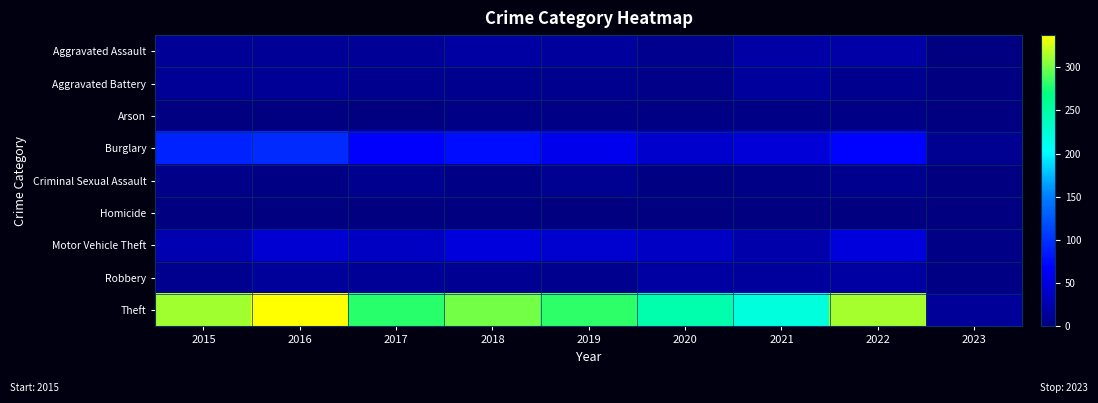

Reading left to right, transcribe all the data shown in this chart.

Aggravated Assault: 2015=12	2016=13	2017=12	2018=19	2019=16	2020=9	2021=21	2022=22	2023=0
Aggravated Battery: 2015=13	2016=13	2017=9	2018=8	2019=8	2020=6	2021=17	2022=9	2023=1
Arson: 2015=1	2016=0	2017=1	2018=4	2019=4	2020=3	2021=4	2022=4	2023=1
Burglary: 2015=90	2016=96	2017=67	2018=76	2019=58	2020=42	2021=47	2022=69	2023=10
Criminal Sexual Assault: 2015=6	2016=3	2017=9	2018=4	2019=10	2020=2	2021=5	2022=8	2023=1
Homicide: 2015=0	2016=1	2017=1	2018=0	2019=0	2020=1	2021=0	2022=0	2023=0
Motor Vehicle Theft: 2015=27	2016=44	2017=36	2018=50	2019=43	2020=37	2021=23	2022=50	2023=4
Robbery: 2015=8	2016=15	2017=13	2018=11	2019=9	2020=19	2021=16	2022=19	2023=3
Theft: 2015=311	2016=337	2017=280	2018=300	2019=281	2020=245	2021=221	2022=312	2023=14